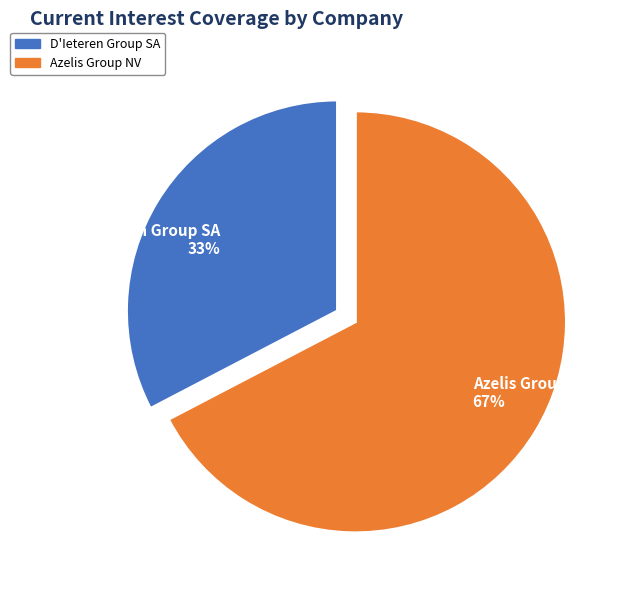

Which has a higher value, D'Ieteren Group SA 33% or Azelis Group NV 67%?

Azelis Group NV 67%